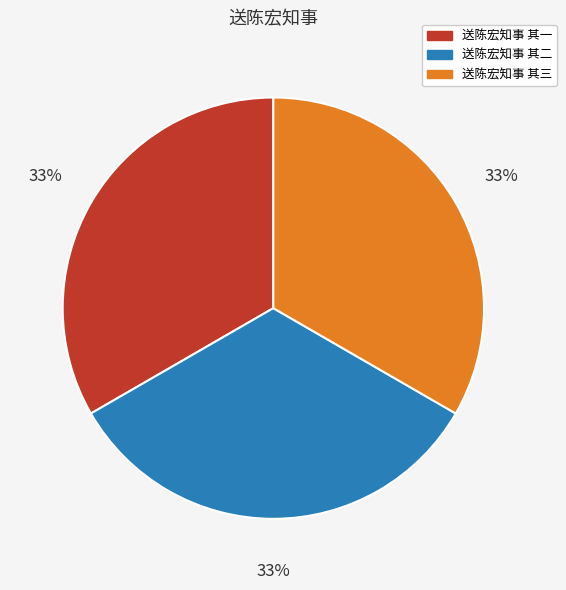

True or false: 送陈宏知事 其二 accounts for 45% of the total.

False